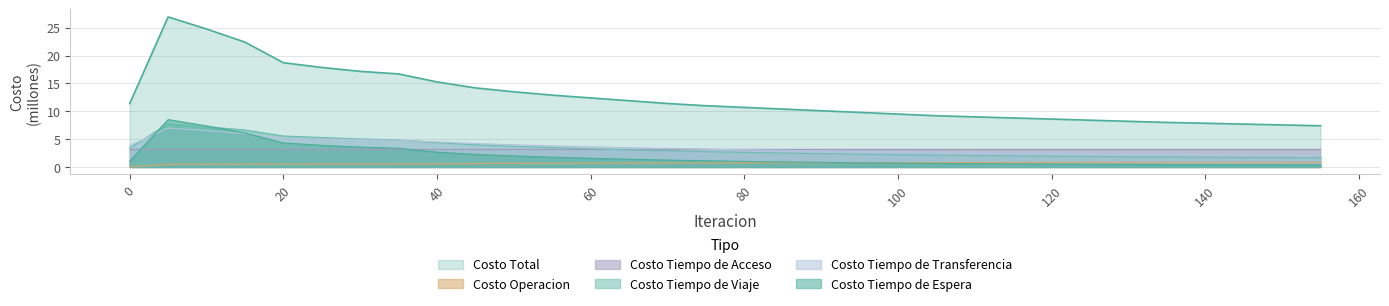

How many lines are shown in the chart?

6